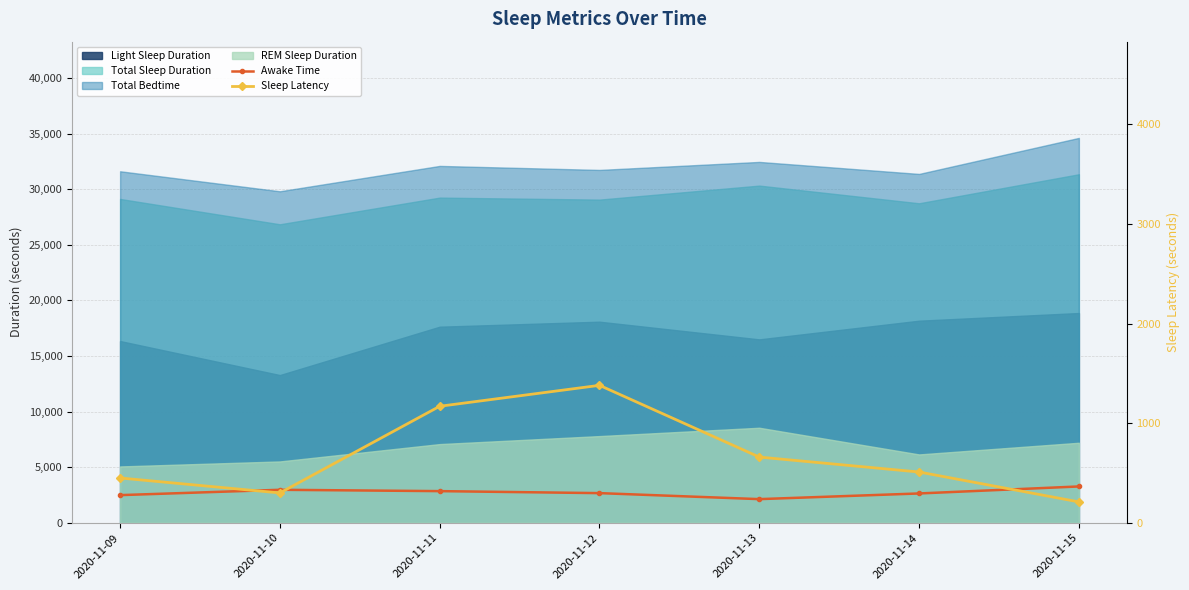

Rank the categories by Sleep Latency value from lowest to highest.

2020-11-15, 2020-11-10, 2020-11-09, 2020-11-14, 2020-11-13, 2020-11-11, 2020-11-12